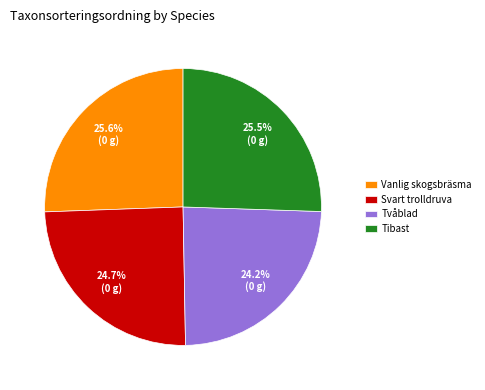

What percentage do Vanlig skogsbräsma and Tibast together represent?

51.1%